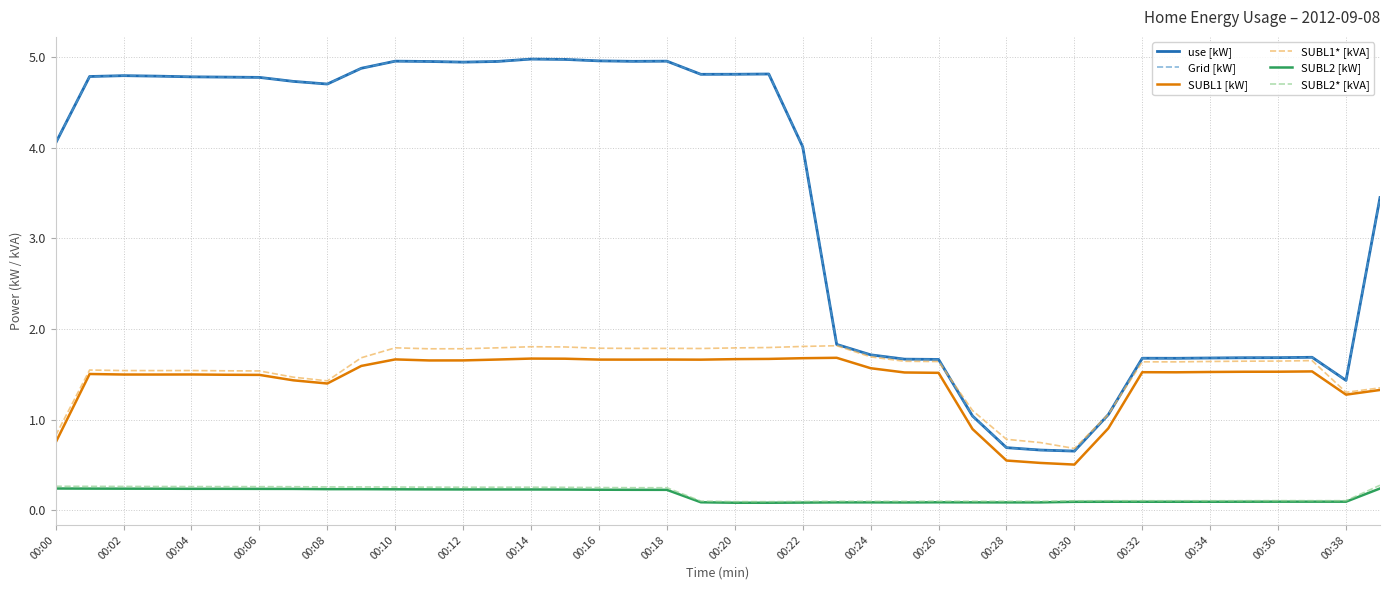

How many SUBL2* [kVA] values are between 0 and 1?

40